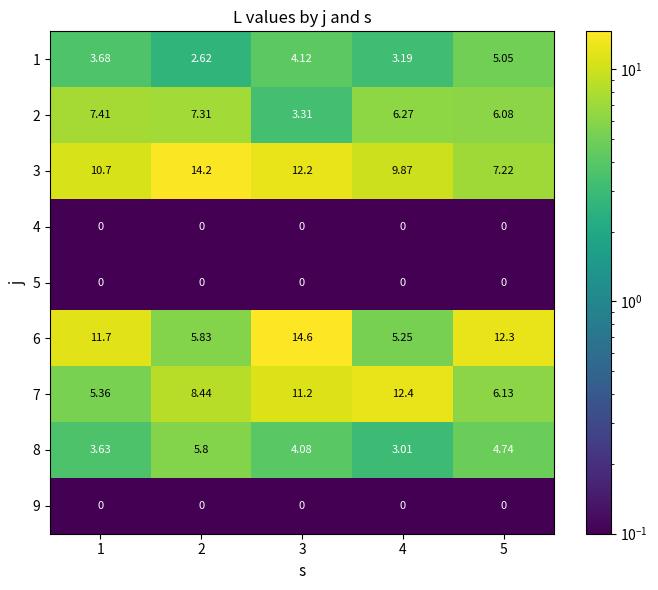

Is the value of 7 at 4 greater than the value of 5 at 1?

Yes